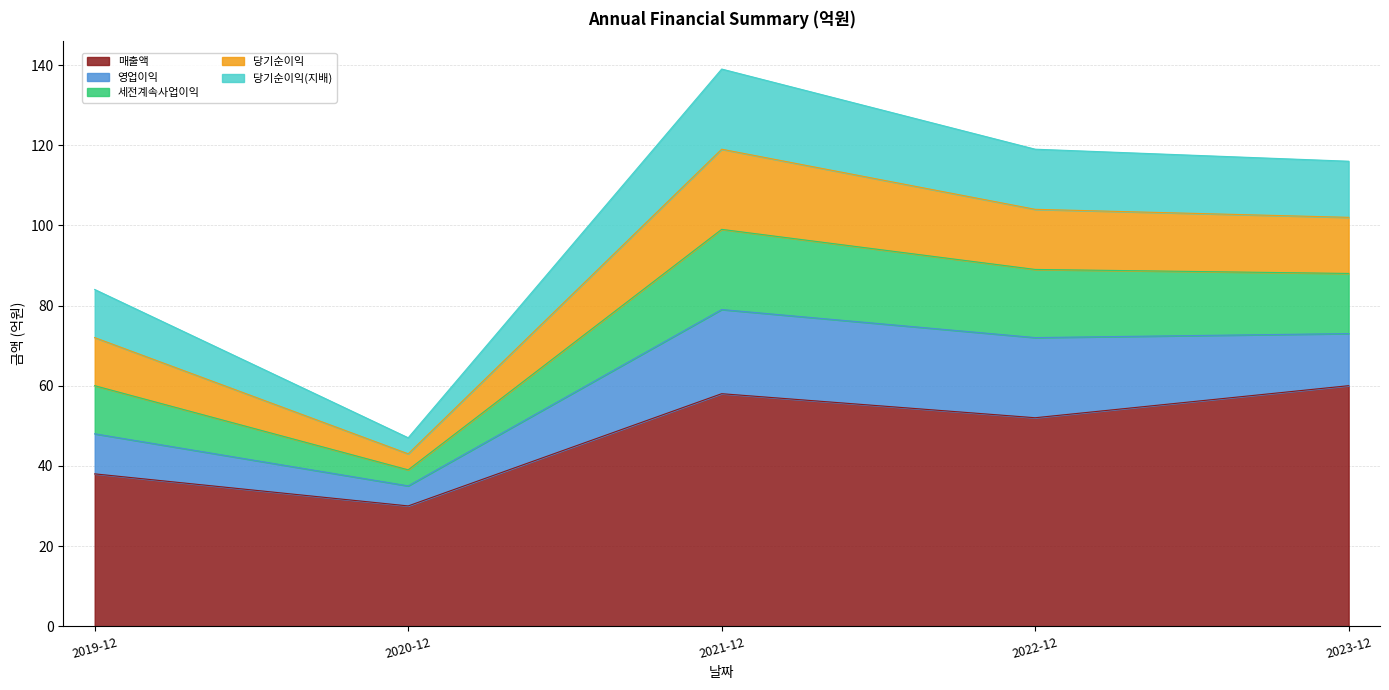

Is it true that 당기순이익 equals 28 at 2021-12-01?

False